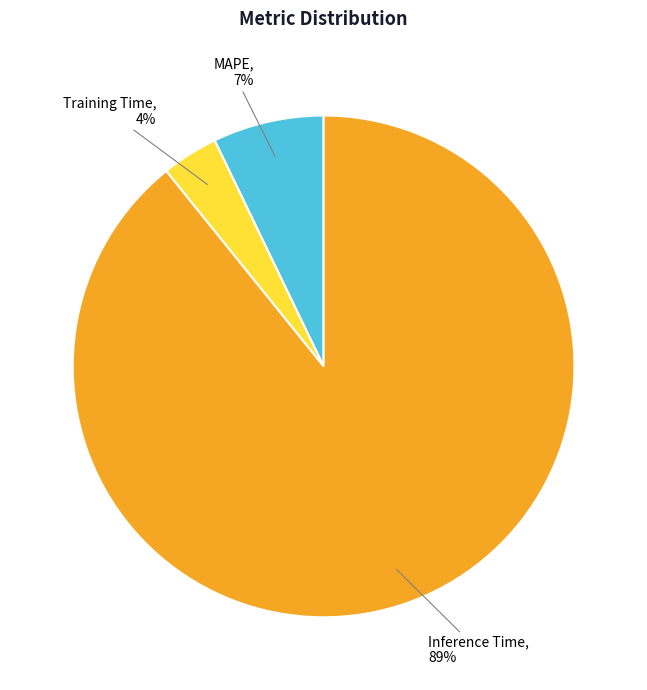

Is there any slice that represents more than half of the pie?

Yes